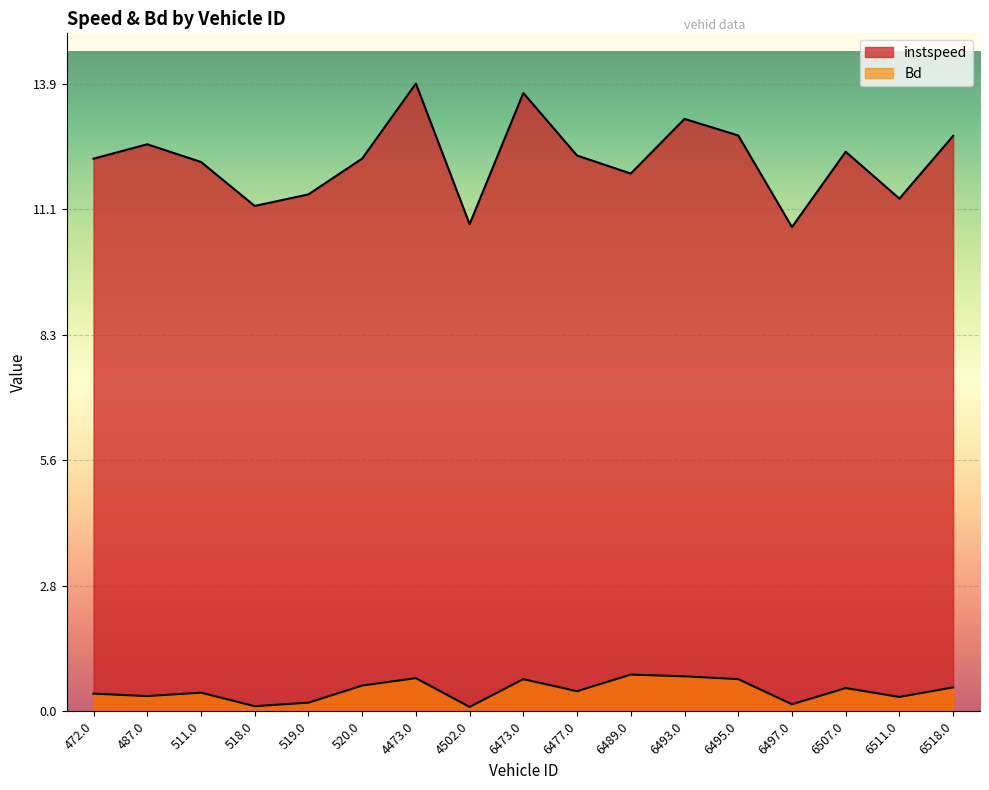

What is the highest value of the instspeed series?

13.9